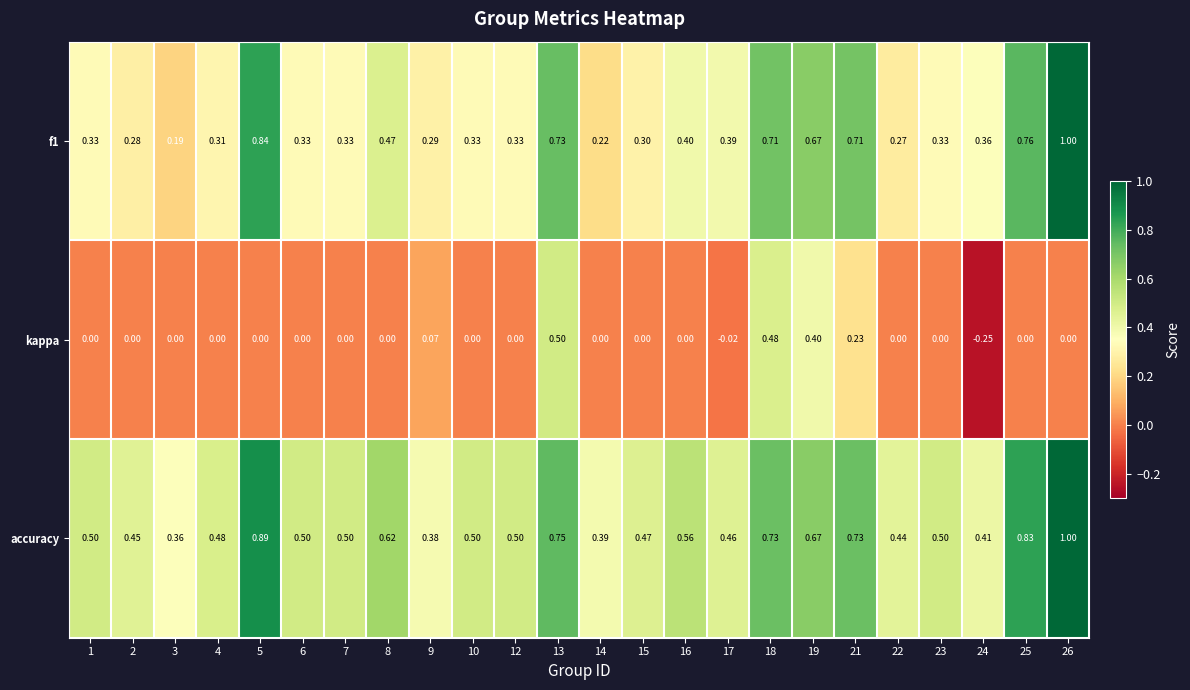

Which series has the largest total across all categories?

accuracy